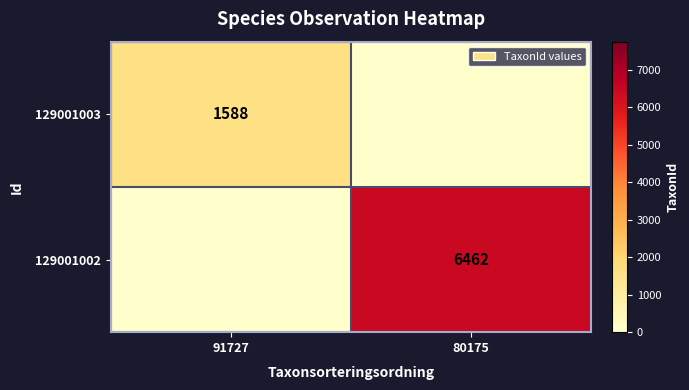

At how many categories does at least one series exceed 3199?

1